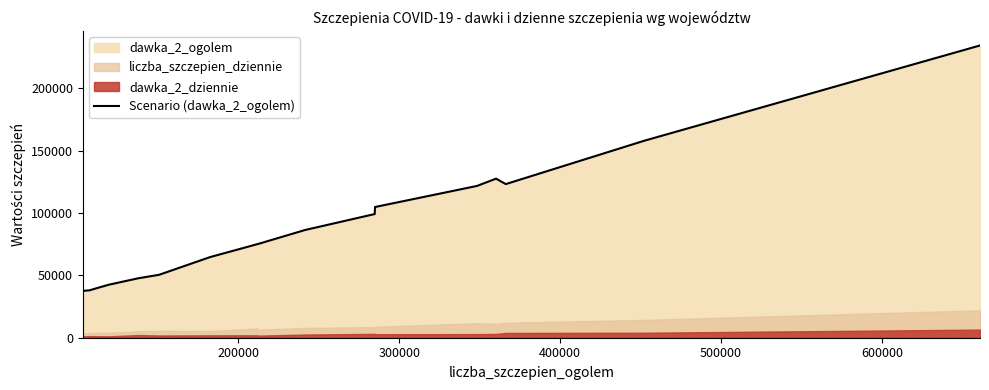

How many interior local peaks (higher than both neighbors) does the data have?

1